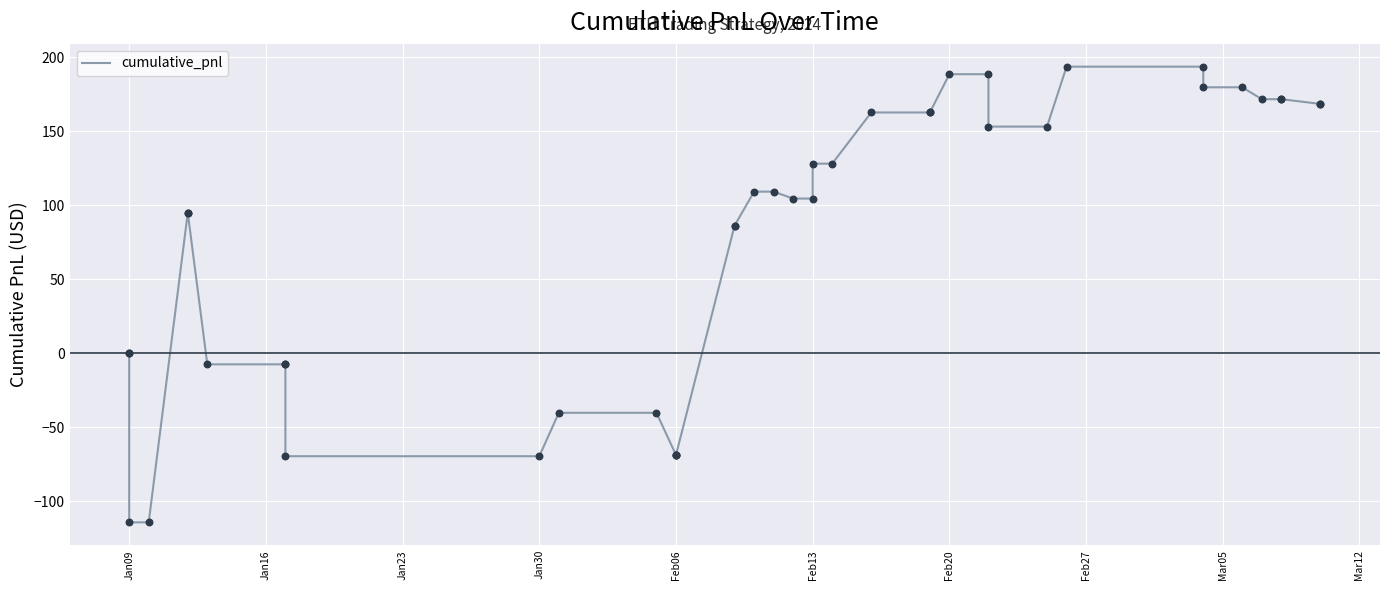

Which has a higher value, Jan16 or Jan30?

Jan16